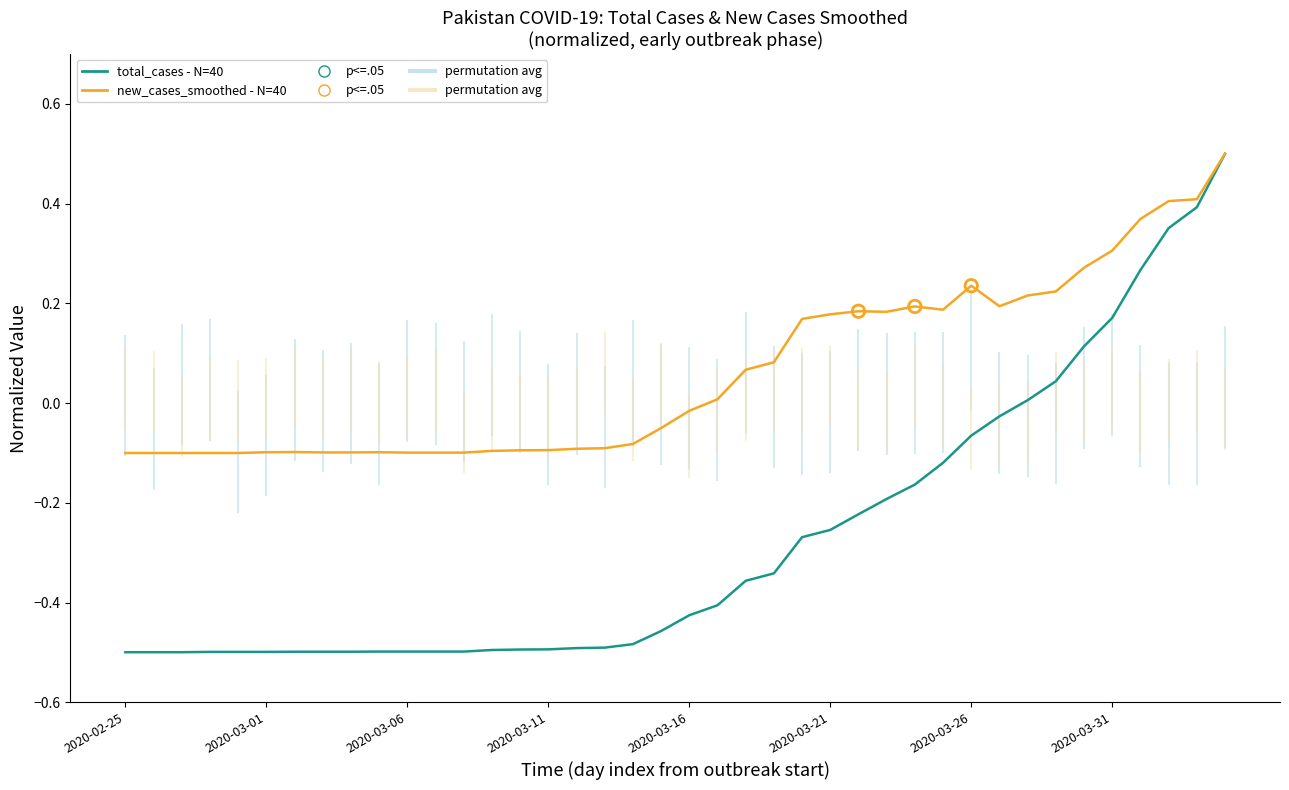

What is the greatest value displayed?

0.5